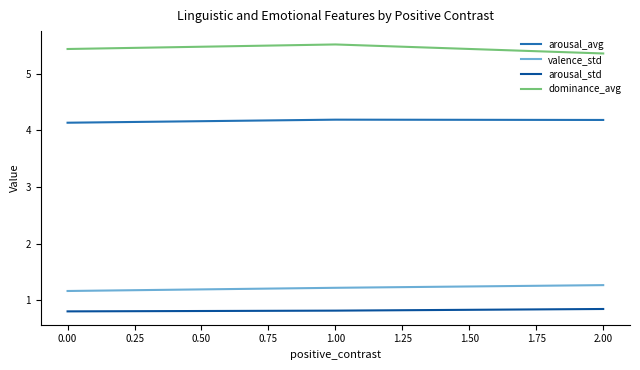

Is it true that dominance_avg equals 5.5 at 1.00?

True